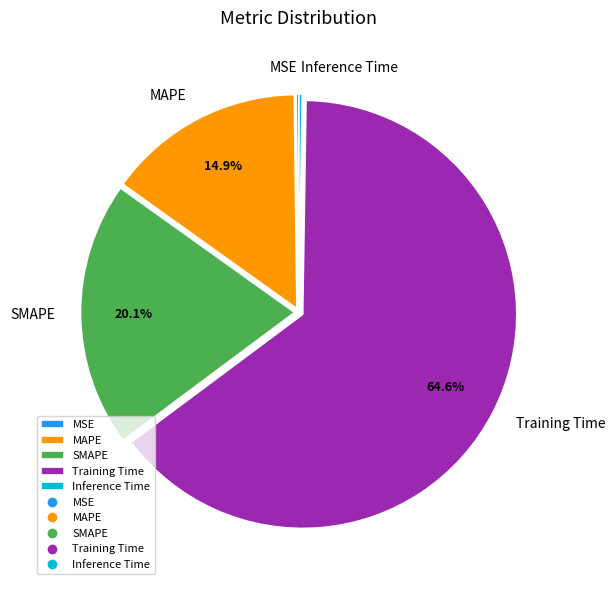

The Training Time slice represents 65% of the pie. True or false?

True